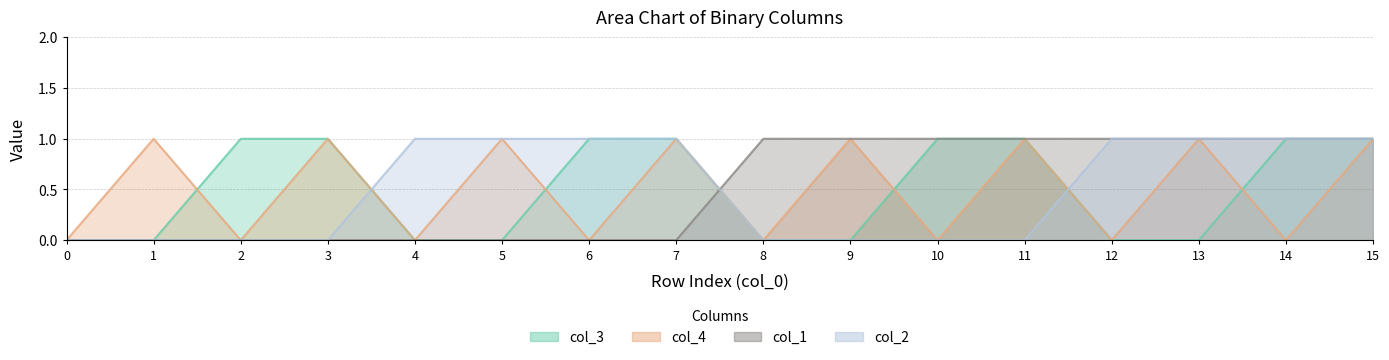

True or false: col_3 and col_1 cross at least once.

True